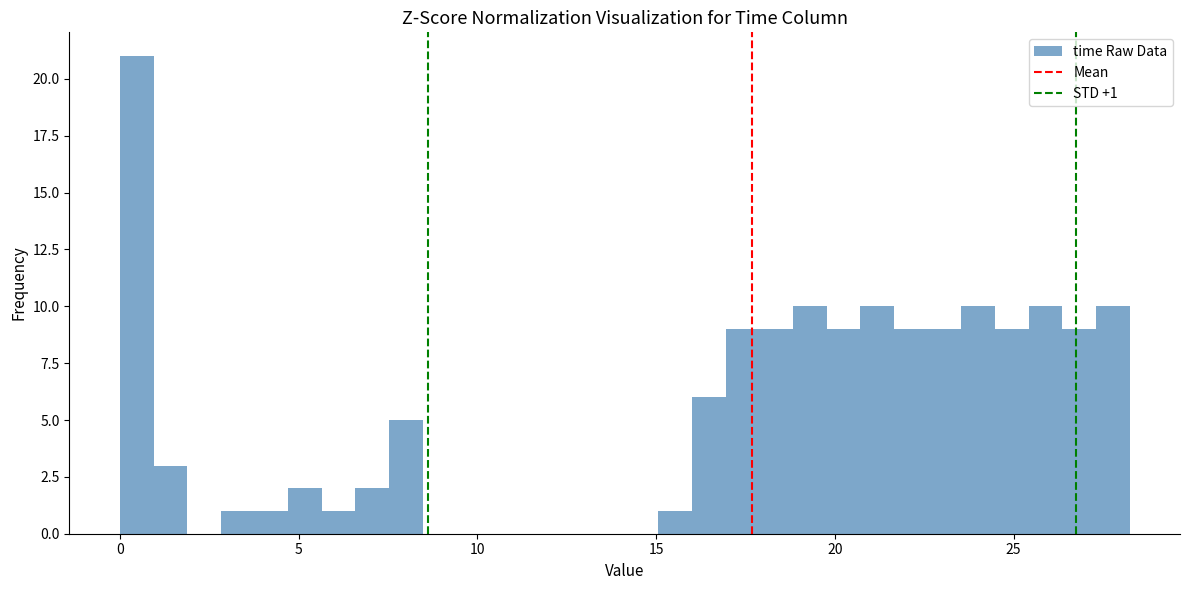

Read against the x-axis, roughly where is the centre of the tallest bar?

0.5